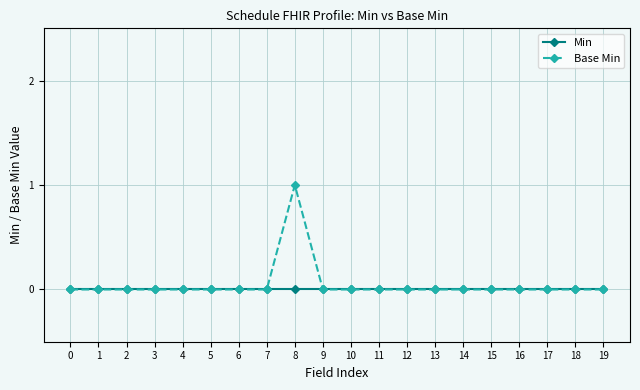

At which category is the sum across all series the highest?

8